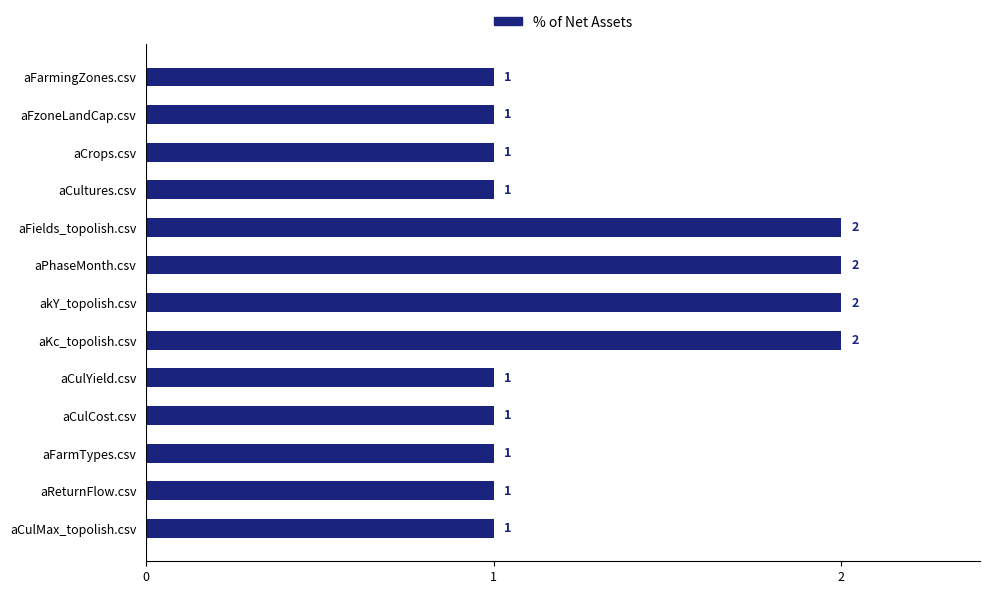

Between akY_topolish.csv and aFarmingZones.csv, which is larger?

akY_topolish.csv